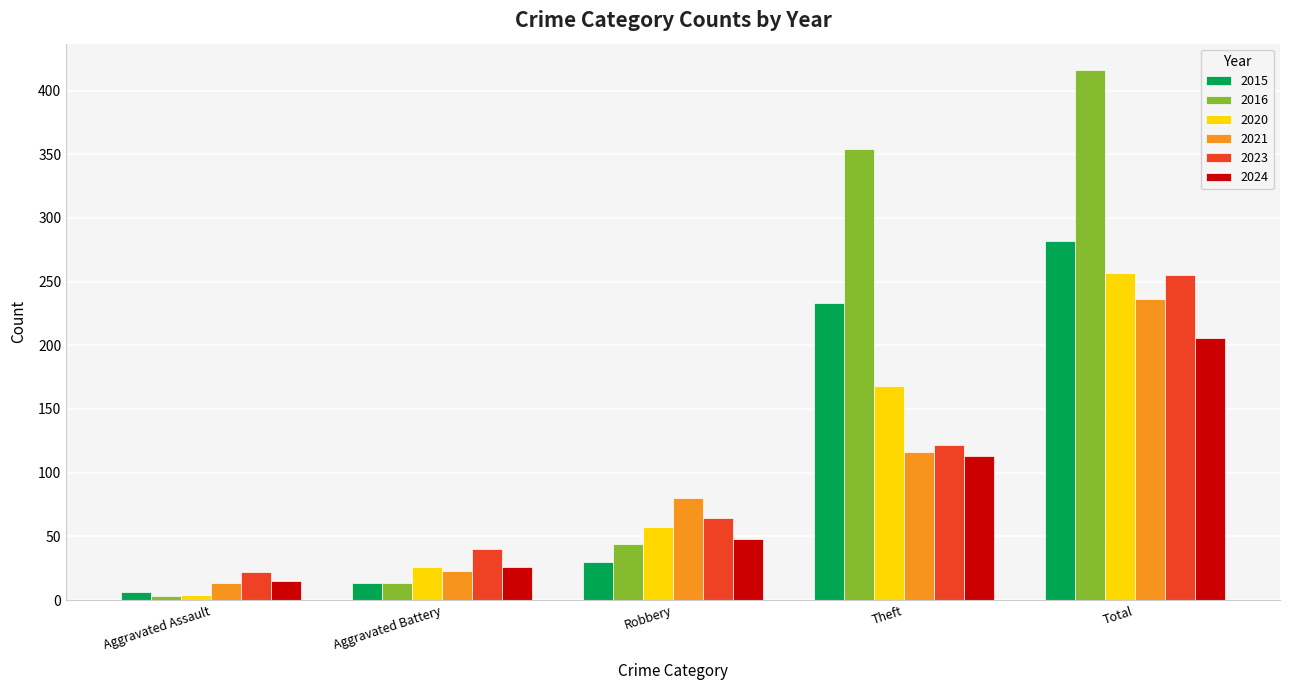

What is the sum of all 2023 values?

503